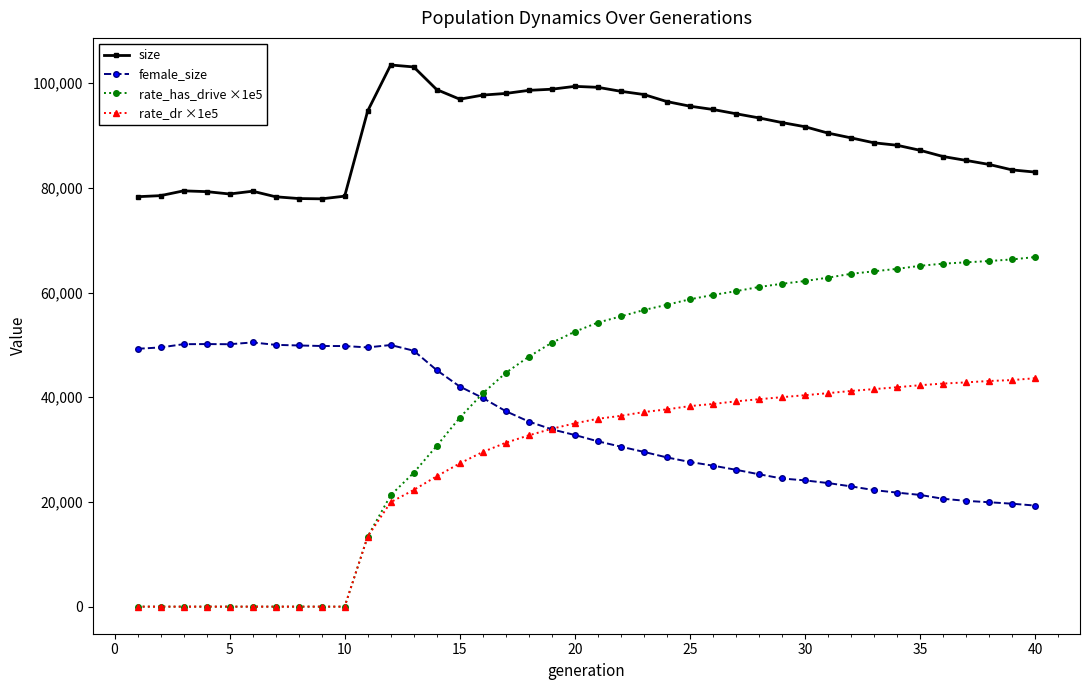

True or false: size and female_size intersect in this chart.

False